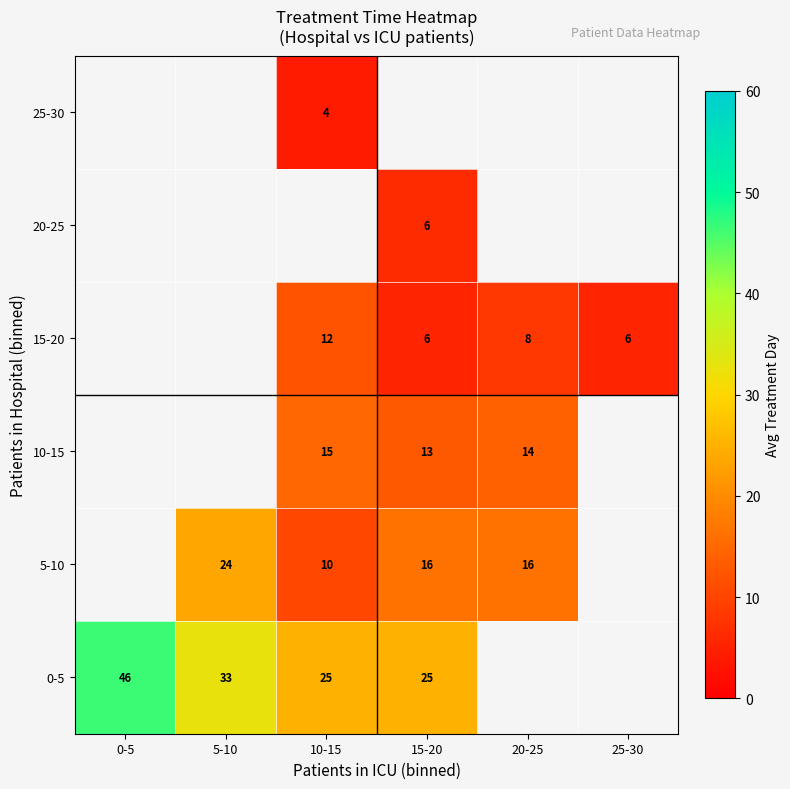

What is the smallest value displayed?

4.0